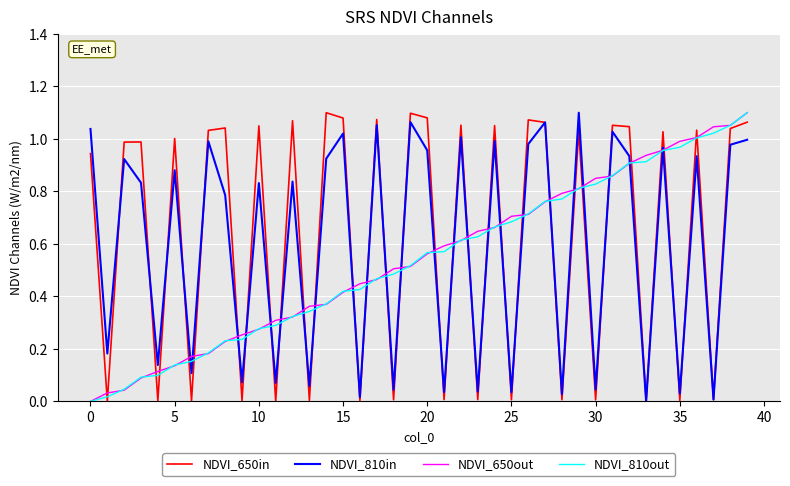

Does the chart display data point markers on the line(s)?

No